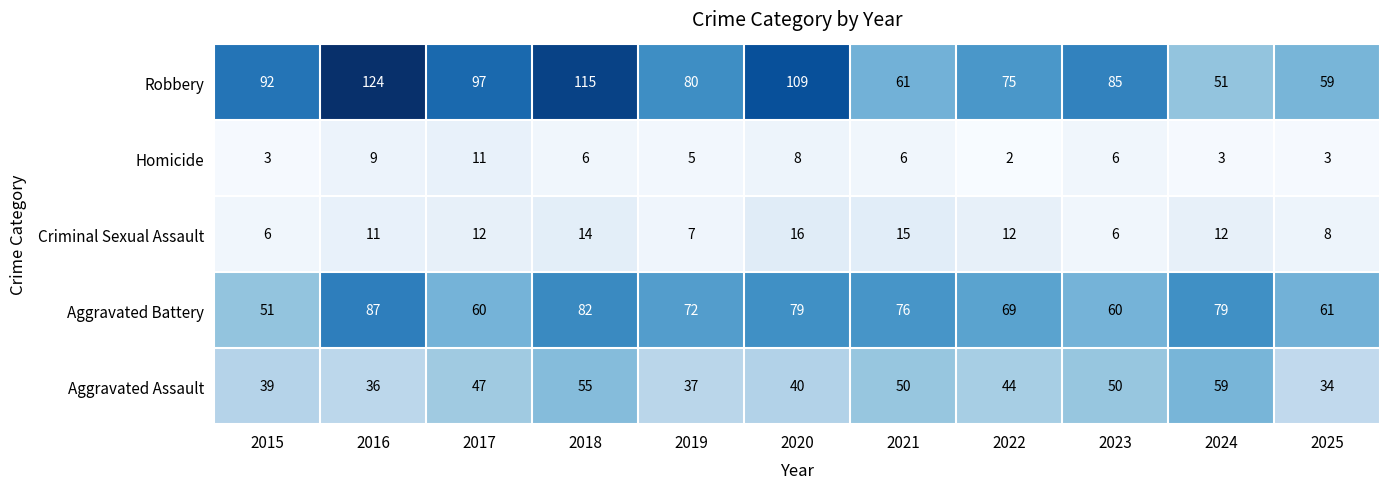

True or false: Aggravated Battery has a value of 36 at 2022.

False